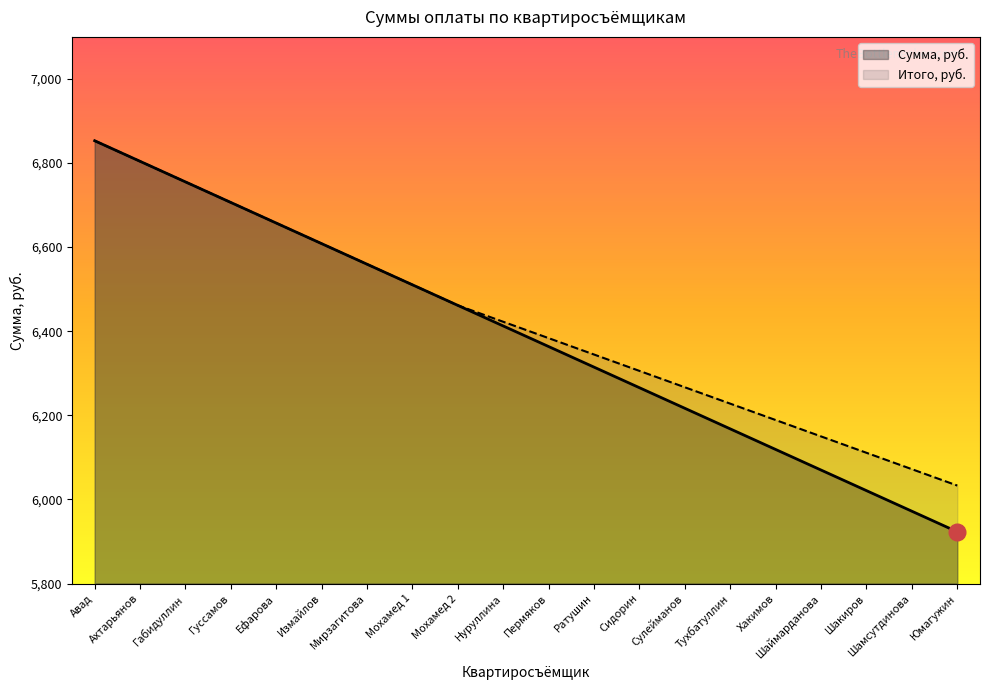

What is the value of the Сумма, руб. point at the 2nd from the left?

6804.1